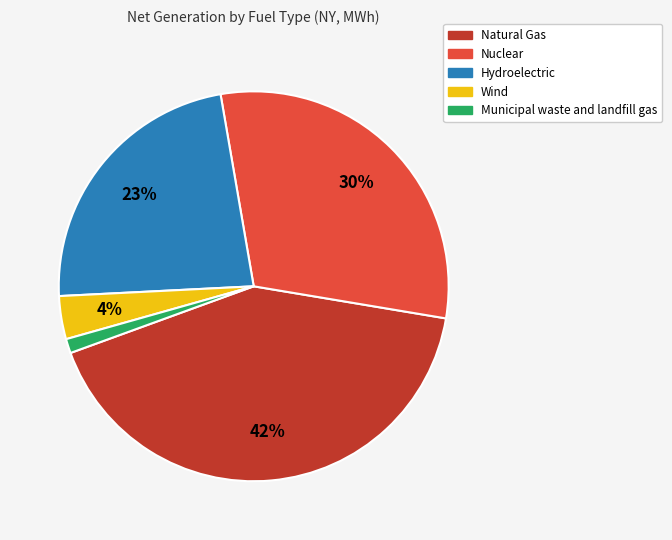

Is it true that Natural Gas is 42% of the pie?

True